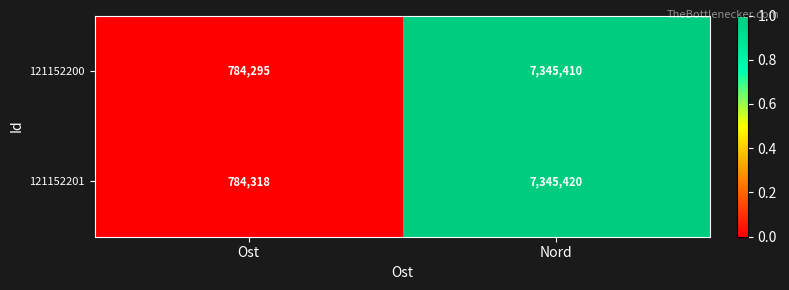

What is the average value of the 121152201 series?

4064869